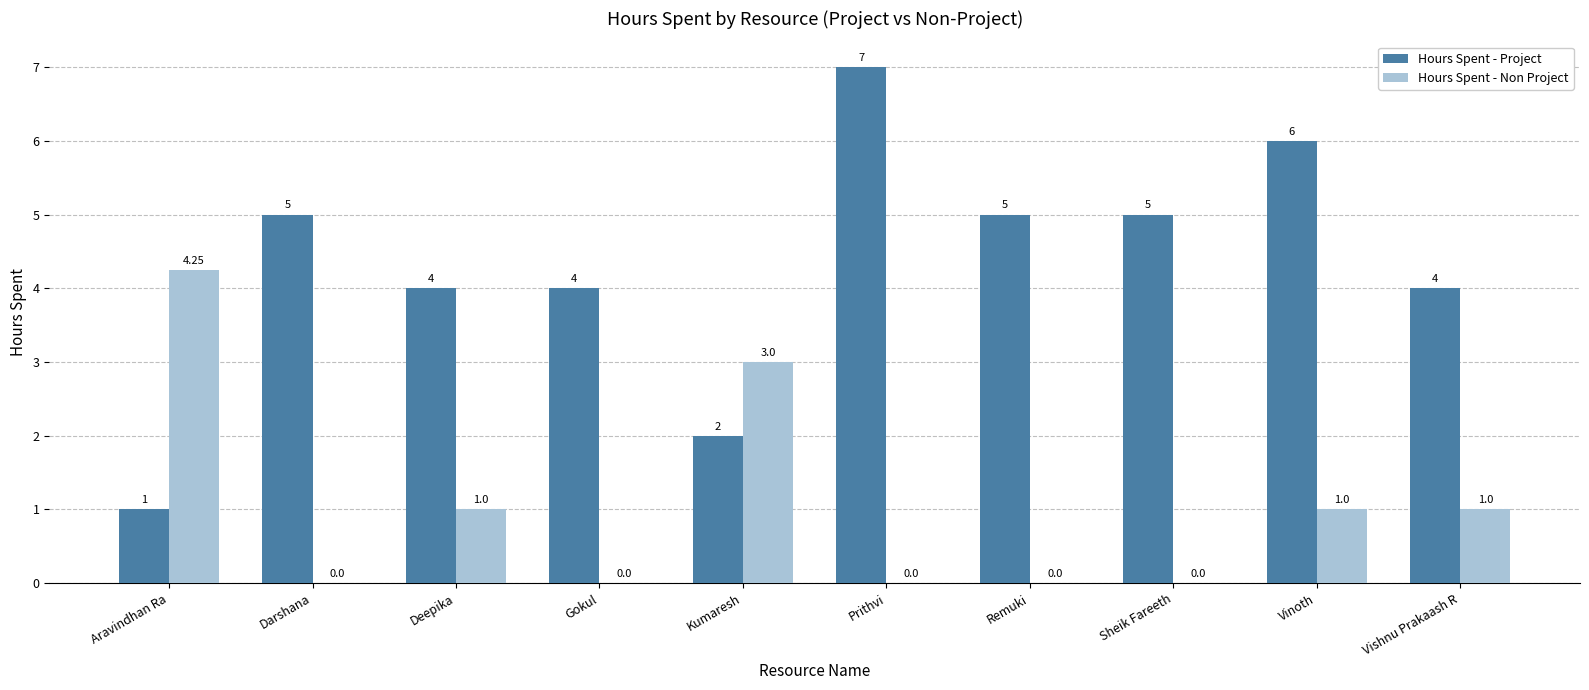

Where does the Hours Spent - Non Project series first go above 1?

Aravindhan Ra